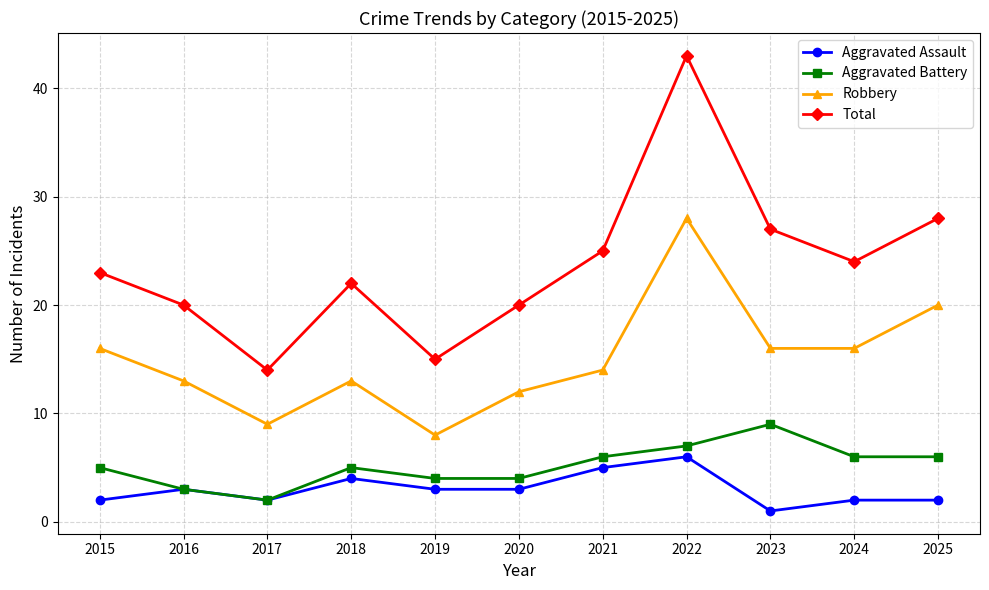

True or false: Robbery and Total intersect in this chart.

False